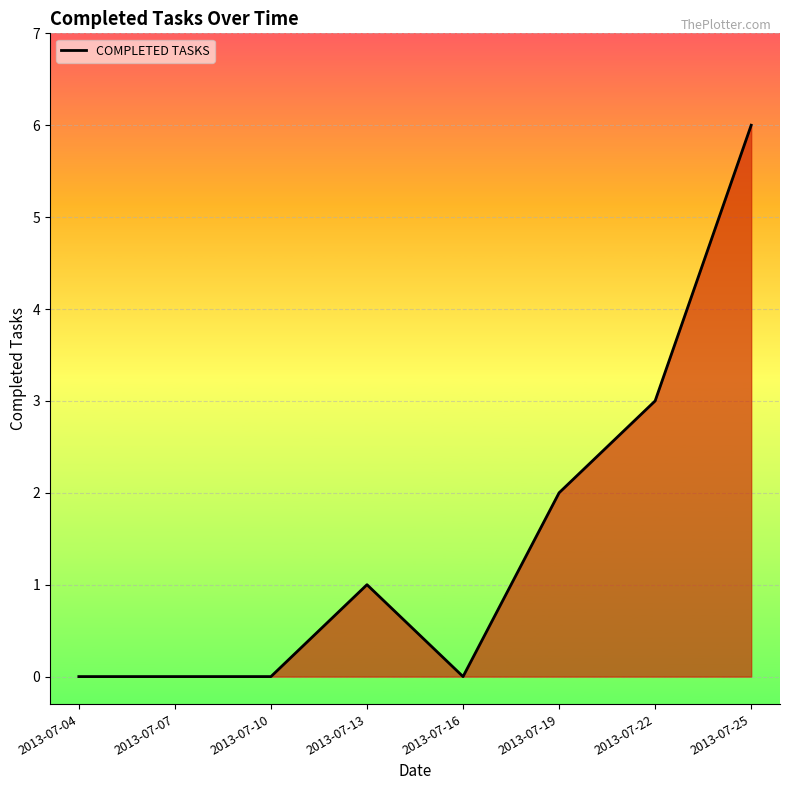

How many series are shown in this chart?

1